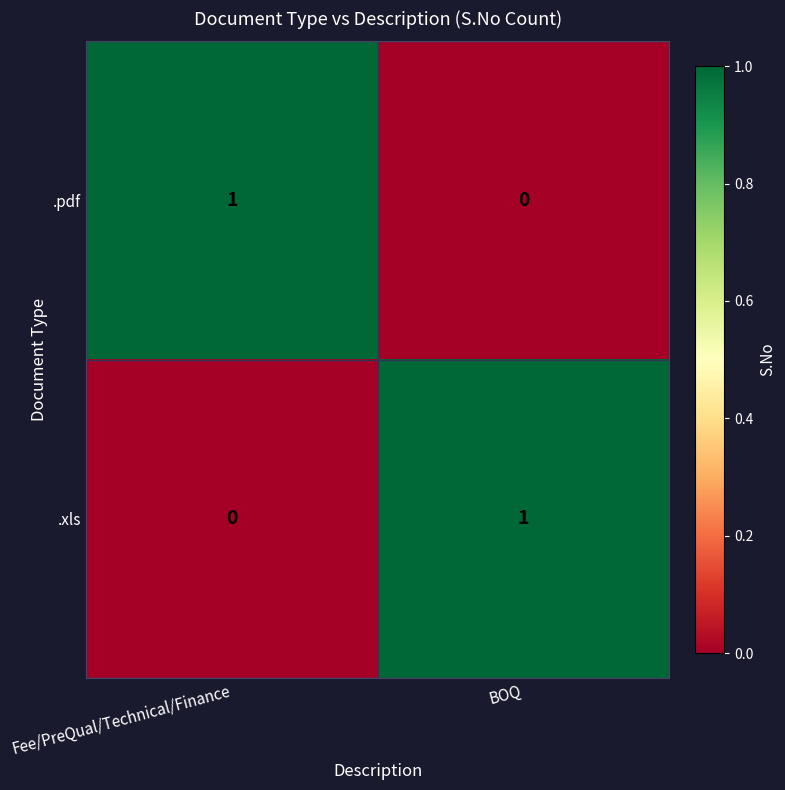

At which label is .pdf closest to 0?

BOQ